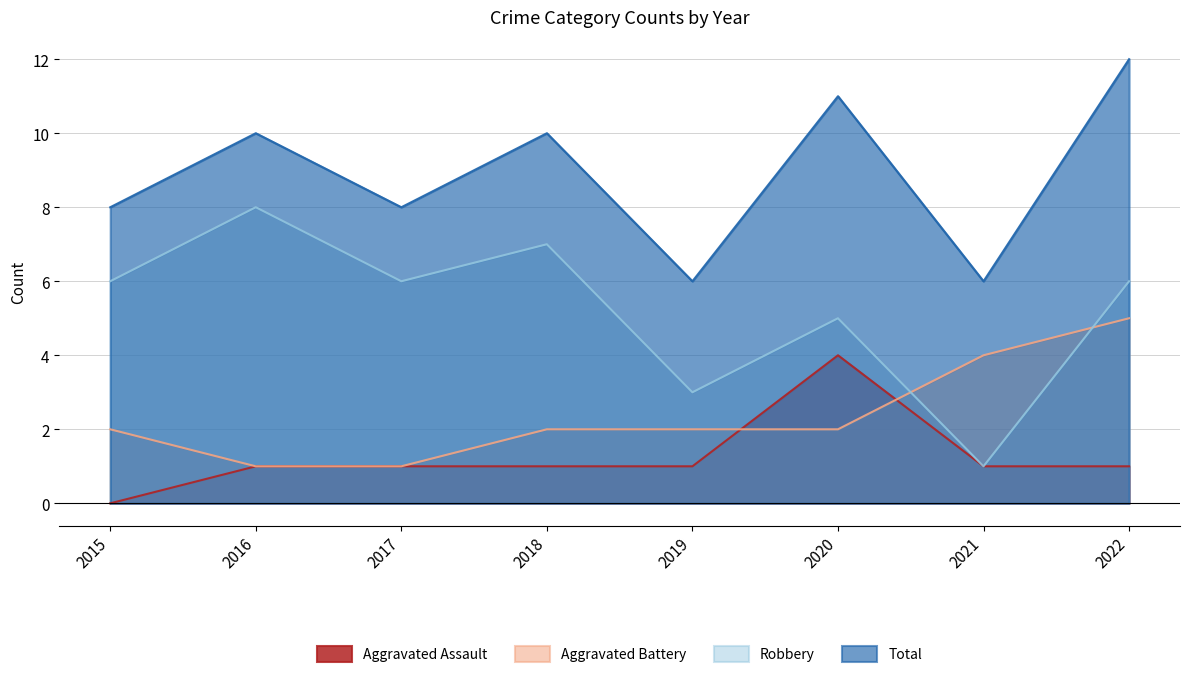

At which label does Robbery first exceed 6?

2016